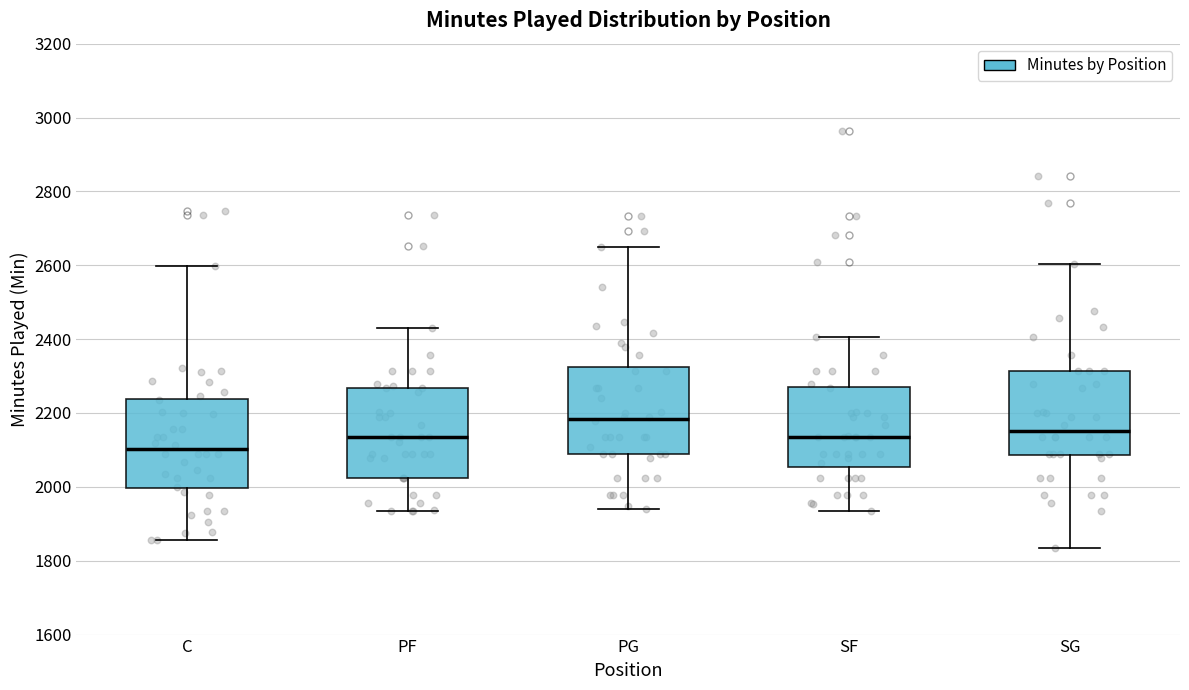

Where does the lower whisker of the box for SG end on the y-axis? The values are not printed on the chart, so give them approximately, as read against the axis.

1840